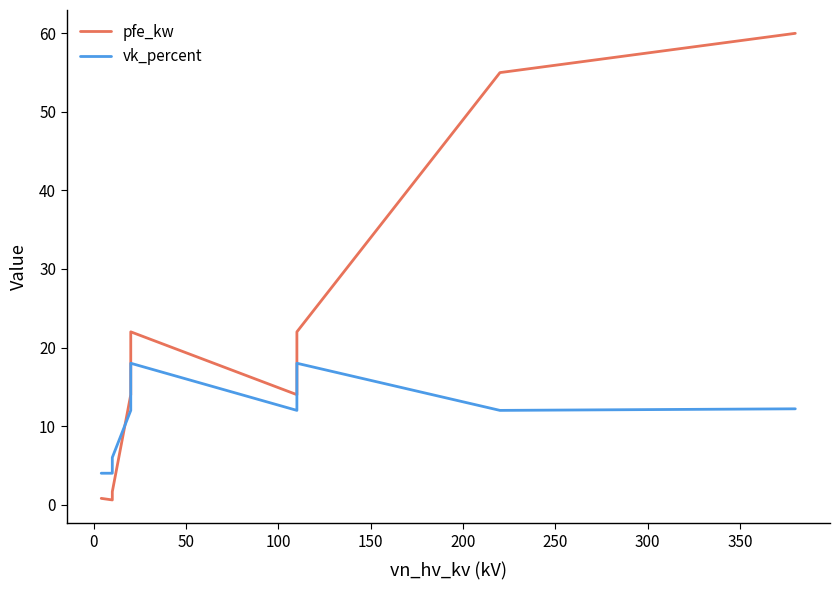

What is the highest value of the pfe_kw series?

60.0